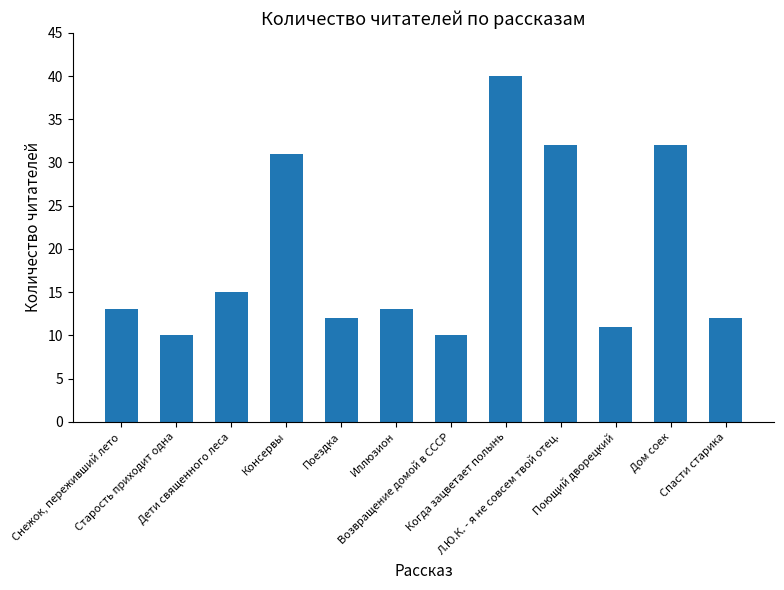

Between Консервы and Иллюзион, which is larger?

Консервы